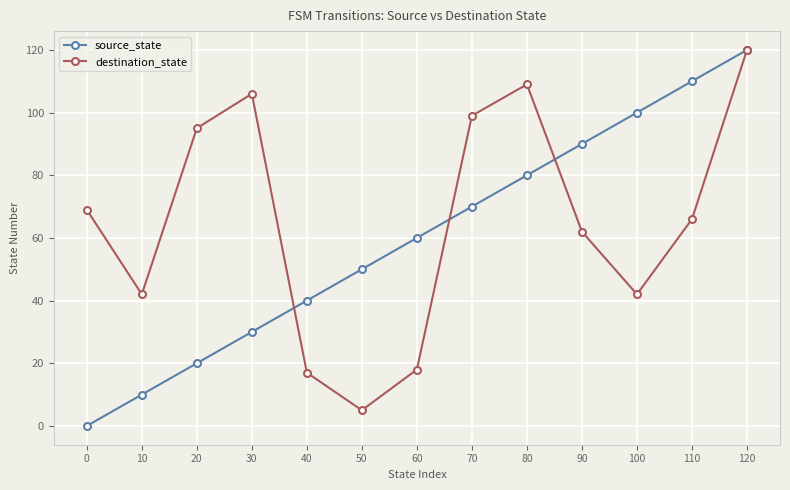

How many distinct data groups are displayed?

2